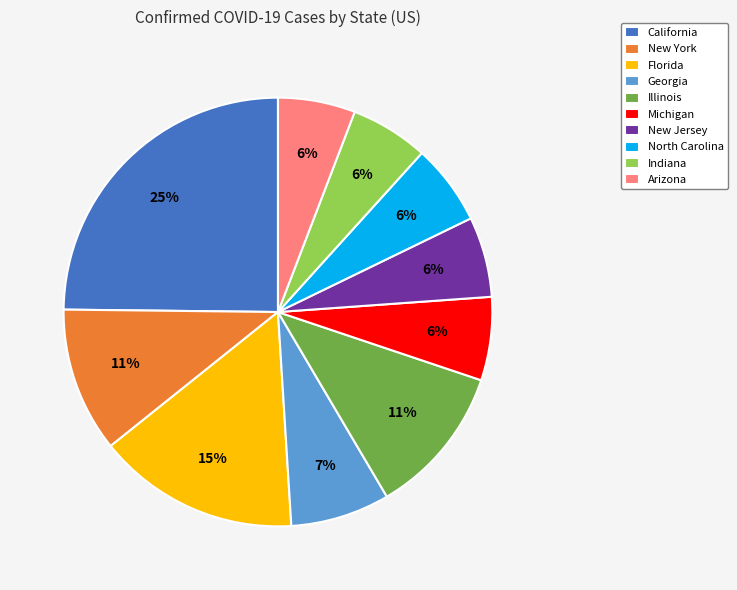

To the nearest percent, what portion does New York represent?

11%